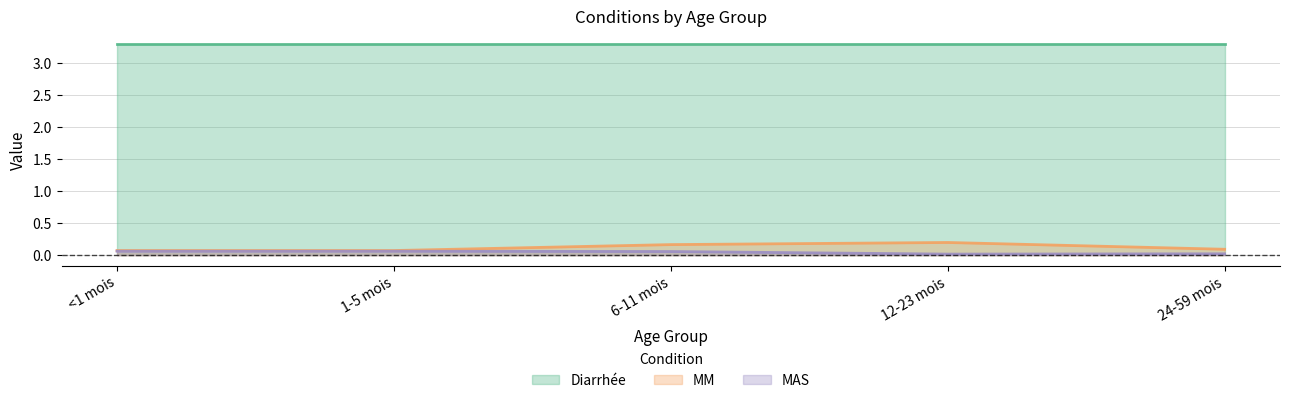

What position from the right is 24-59 mois?

1